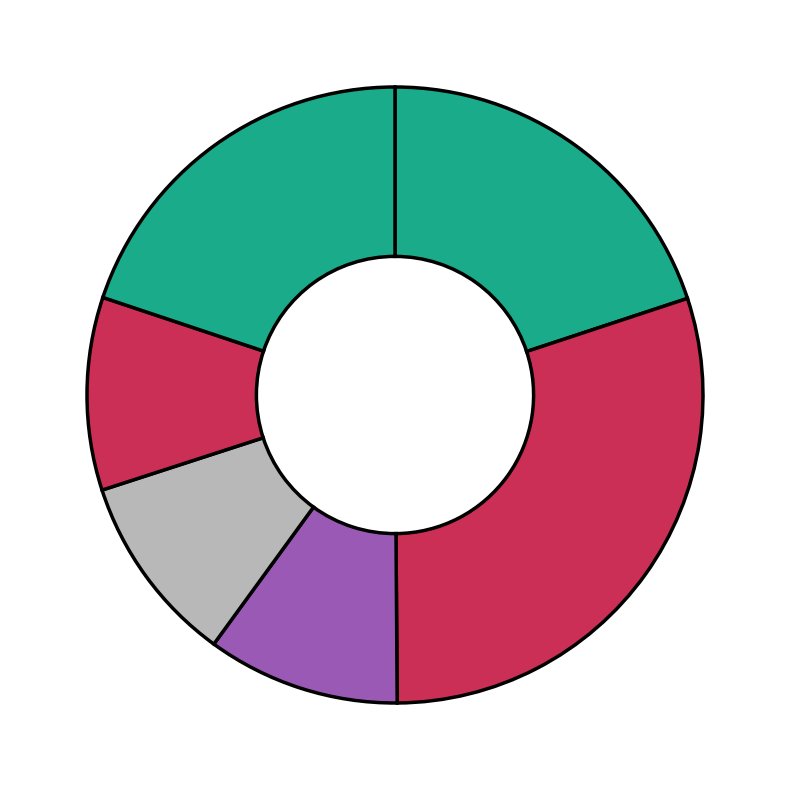

How many slices are in this pie chart?

6